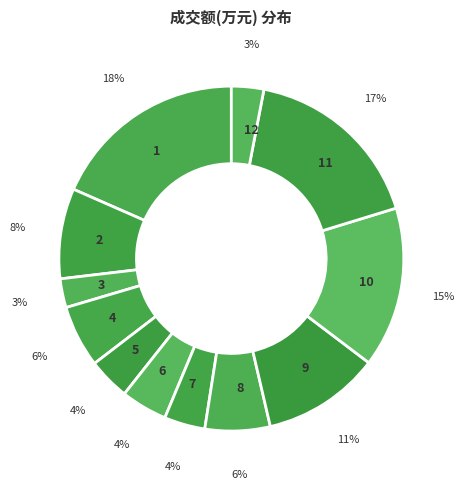

The 3 slice represents 3% of the pie. True or false?

True